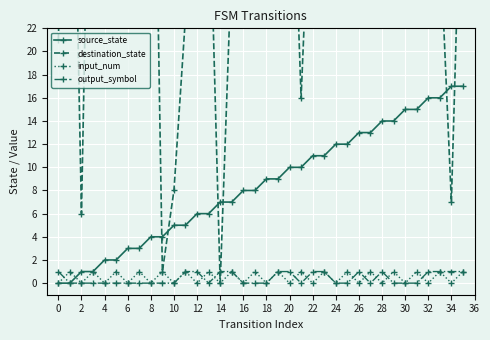

Which series has the largest total across all categories?

destination_state